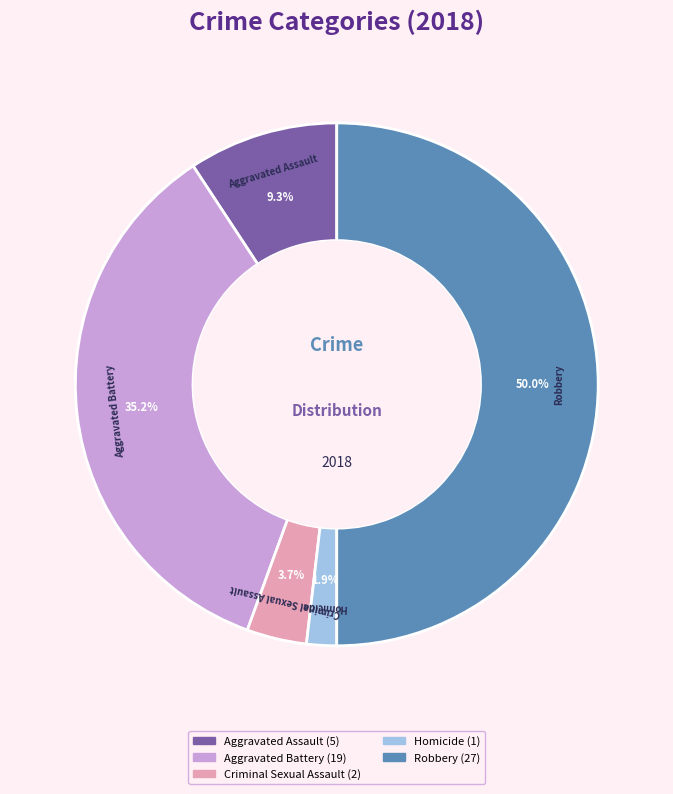

How much of the chart is everything except Aggravated Assault?

90.7%